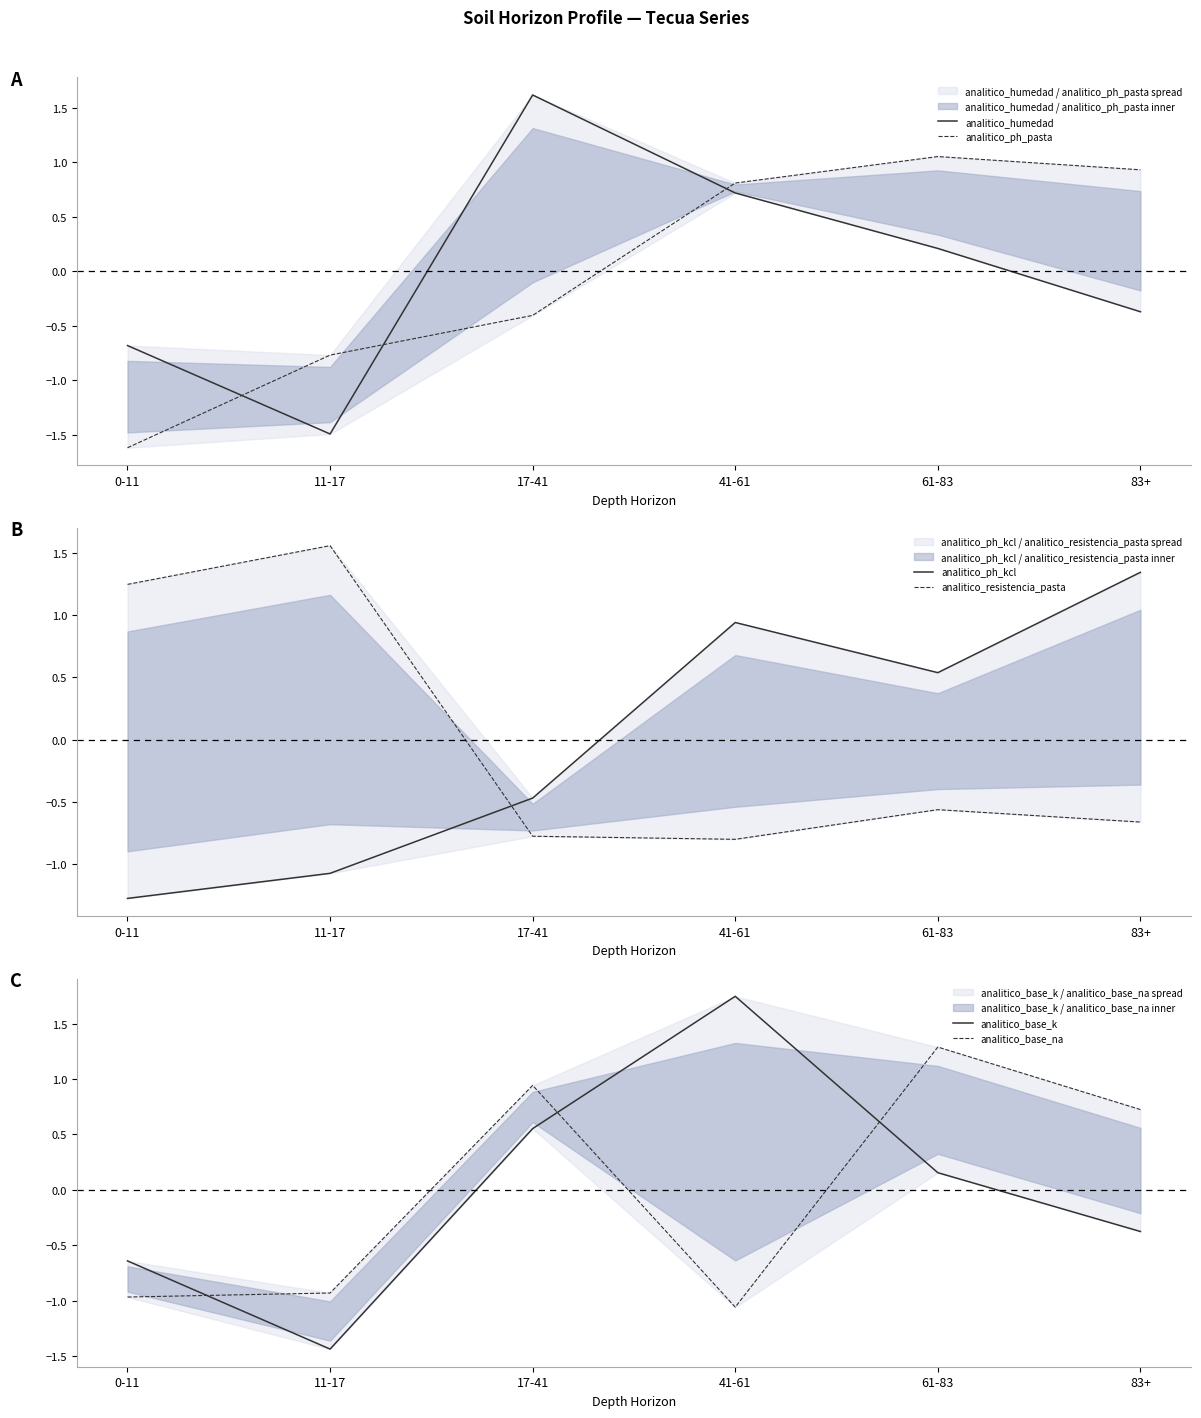

What is the total value across all series at 61-83?

2.7